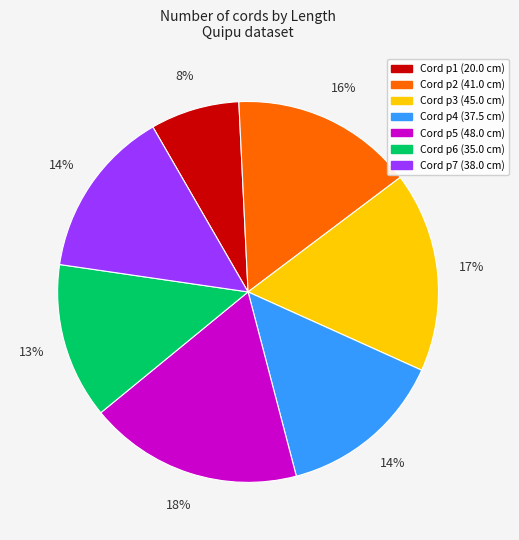

Is there any slice that represents more than half of the pie?

No